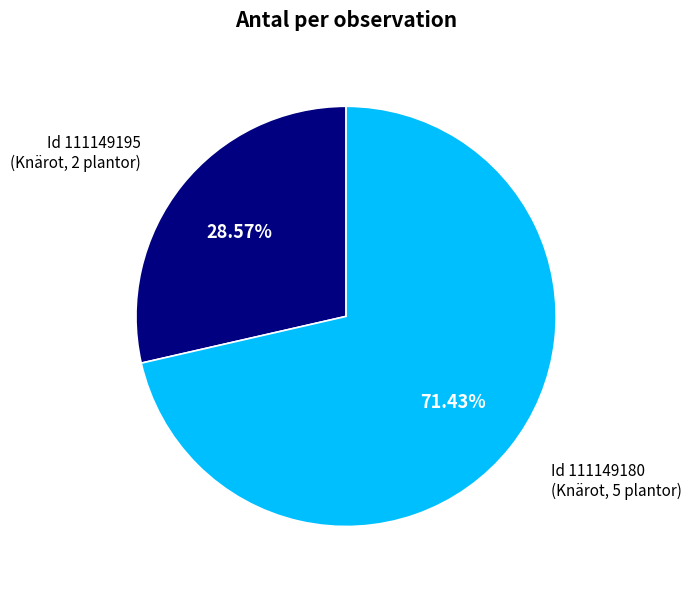

How many segments does this pie chart have?

2